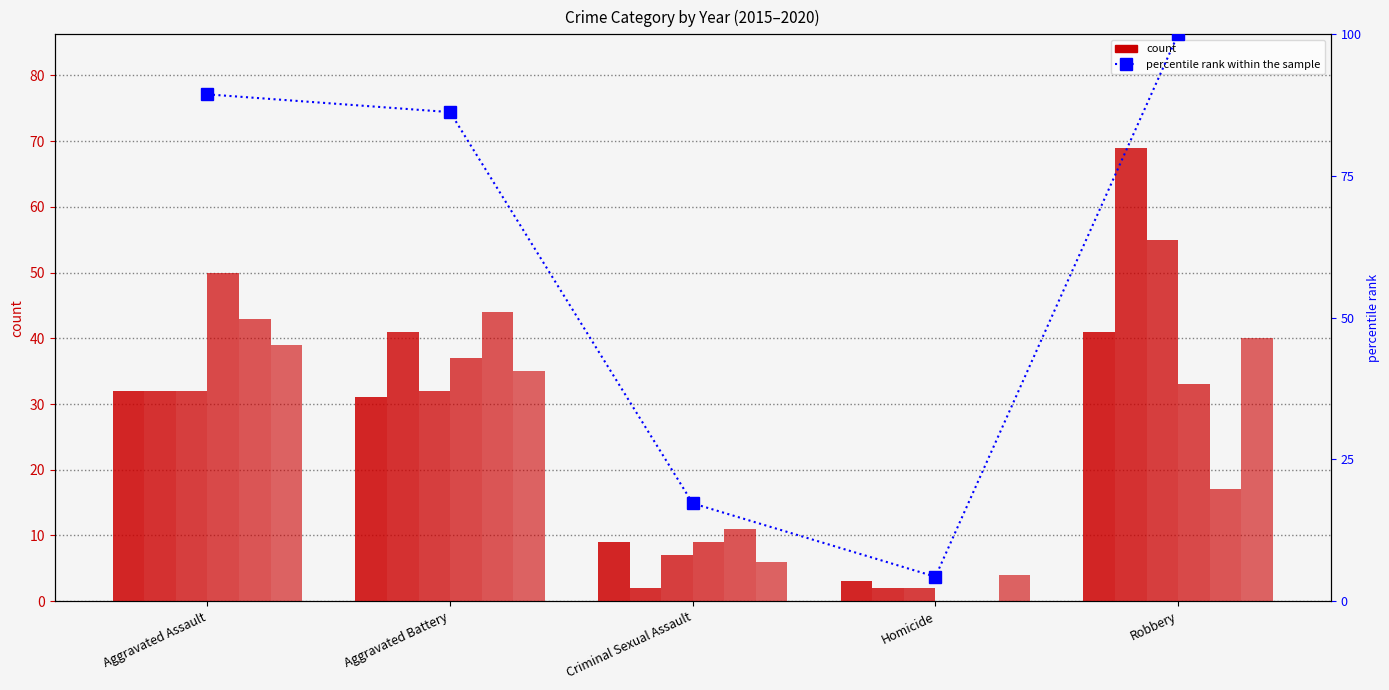

Which has a higher value, Aggravated Assault or Aggravated Battery?

Aggravated Assault